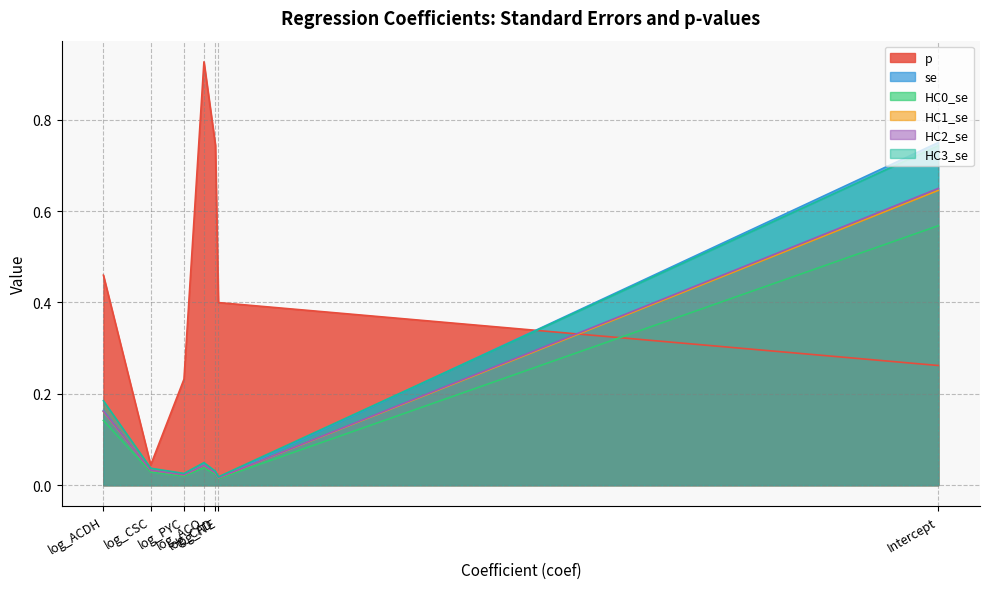

Is the value of HC1_se at Intercept greater than the value of p at log_CSC?

Yes